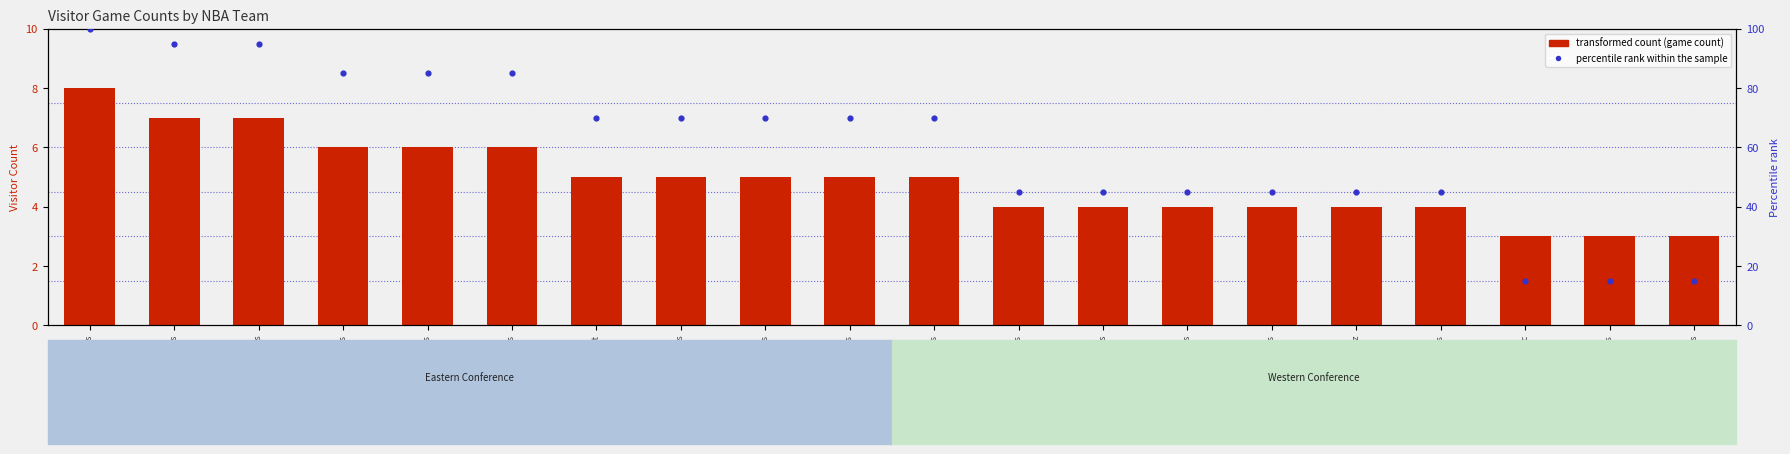

What is the total value across all series at Indiana Pacers?

18